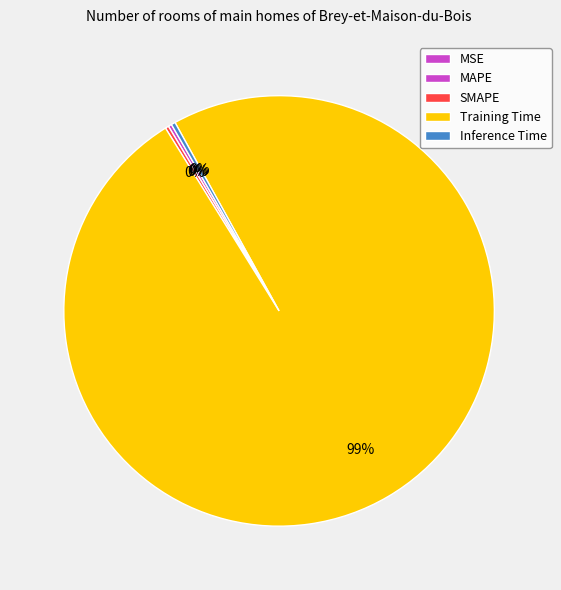

What is the largest slice in the pie chart?

Training Time